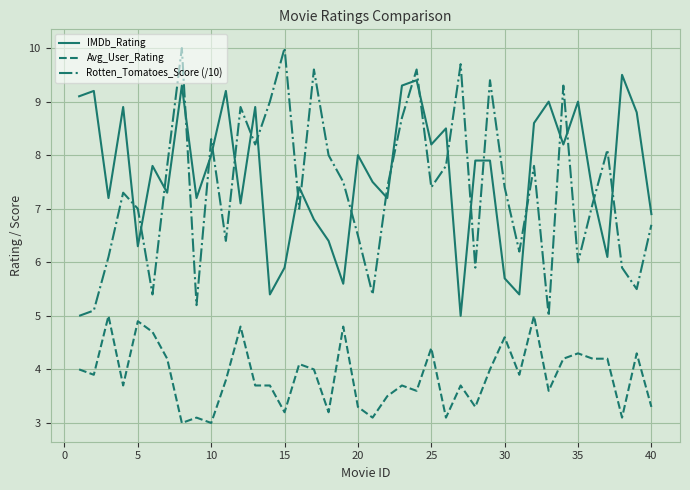

Does the chart display data point markers on the line(s)?

No